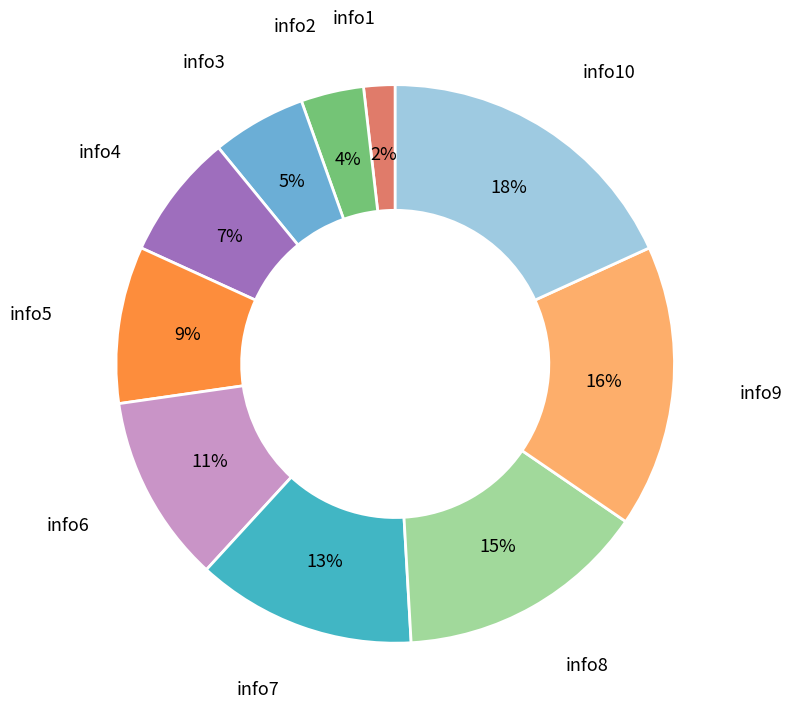

What is the ratio of the value at info7 to the value at info8?

0.9